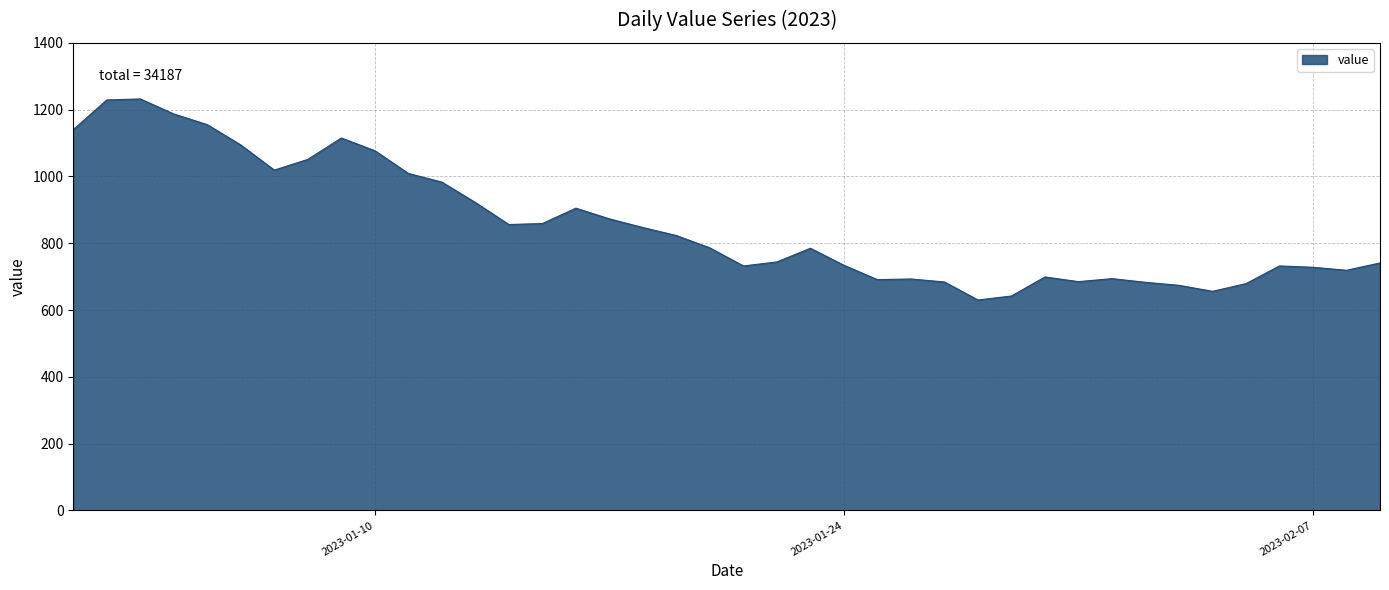

What is the smallest value displayed?

630